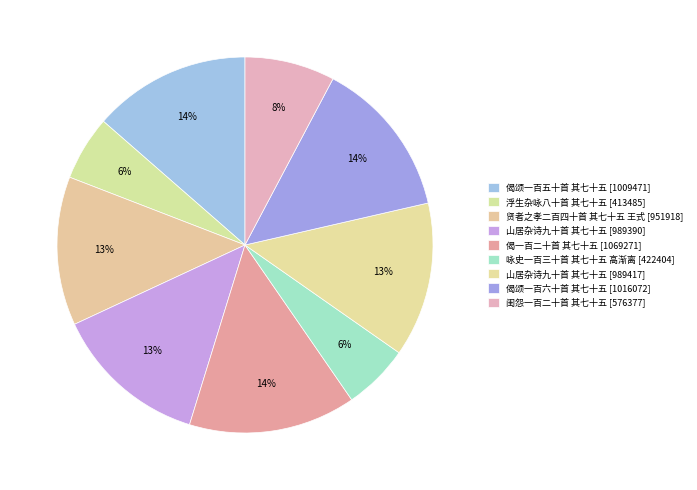

Count the number of slices in the pie.

9